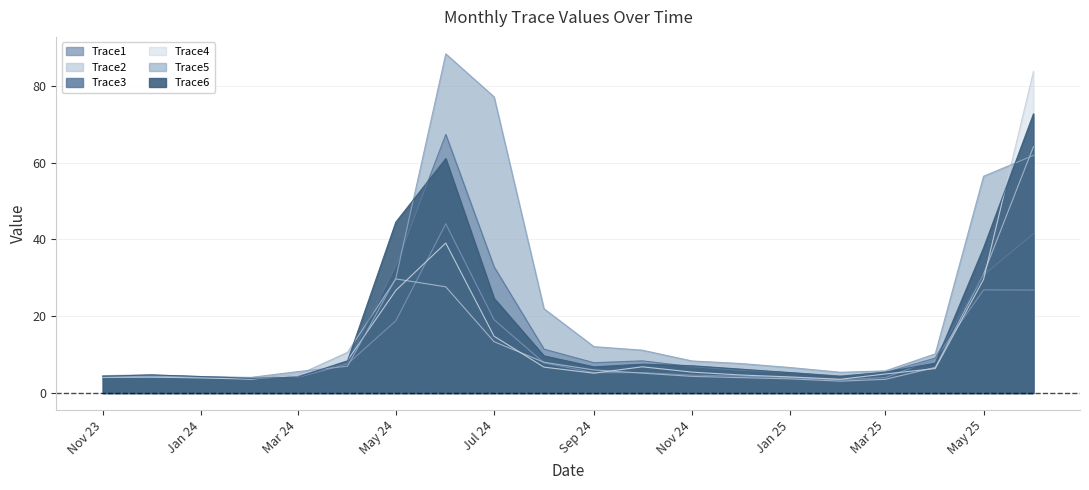

Read the Trace6 value at 2023-12-01.

4.7